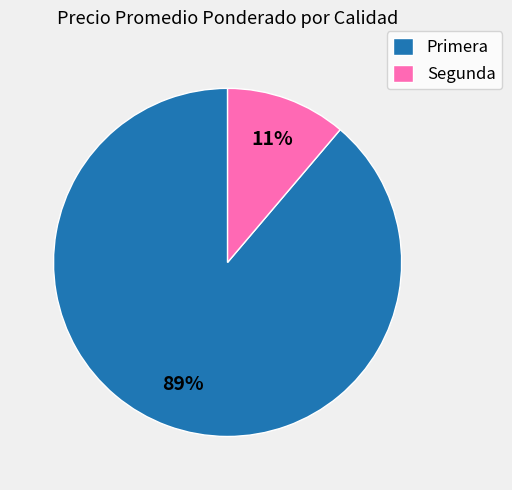

True or false: Segunda accounts for 1% of the total.

False